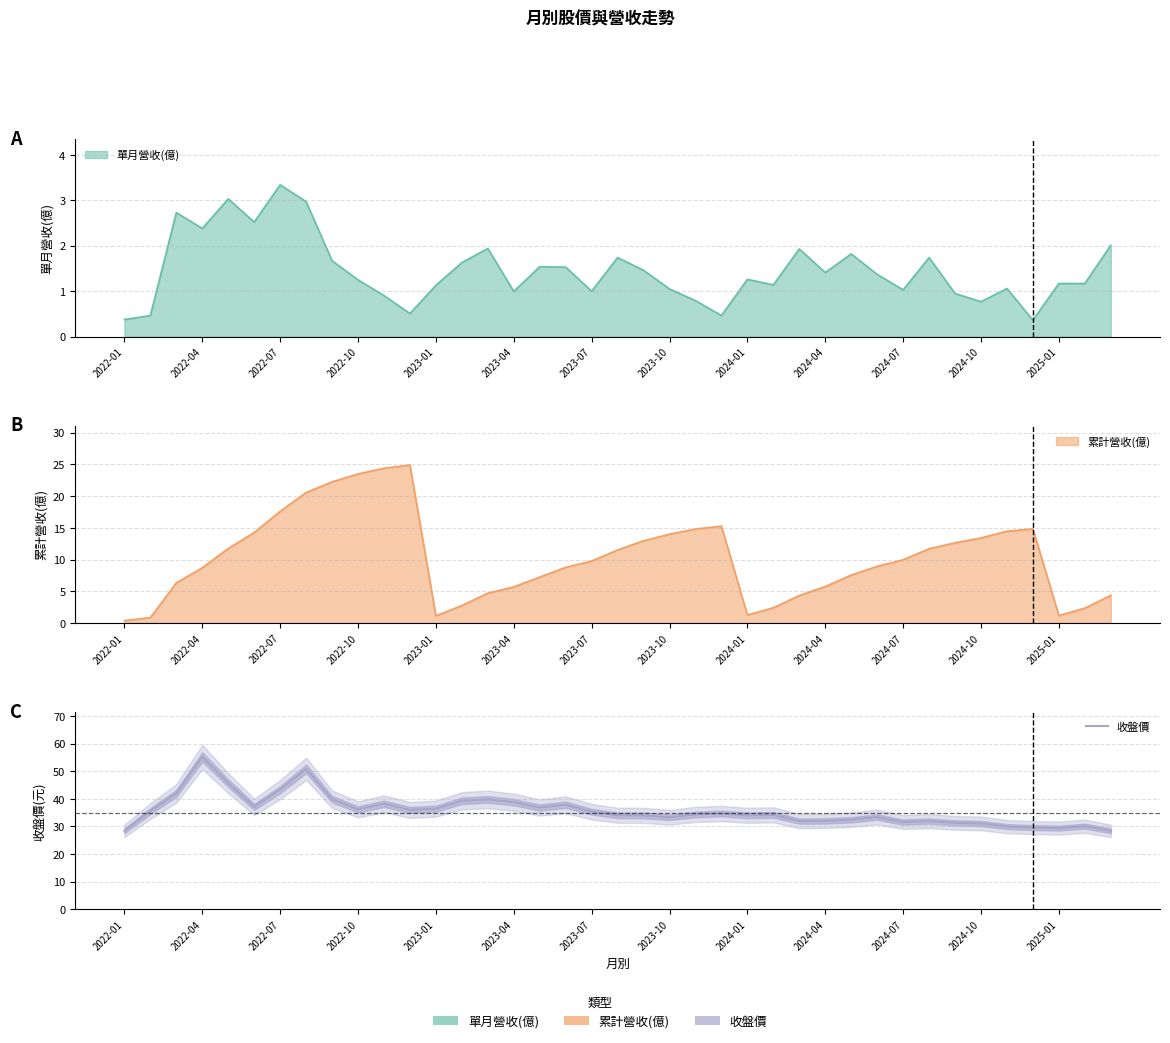

Reading left to right, what are all the values shown in this chart?

28.4	35.6	42.0	55.2	45.7	37.1	43.4	50.9	39.9	36.2	38.2	36.0	36.5	39.3	39.8	38.8	36.9	37.9	35.4	34.0	34.0	33.4	34.4	34.7	34.0	34.2	31.9	32.0	32.5	33.4	31.6	31.9	31.3	31.1	29.9	29.6	29.4	30.1	28.4